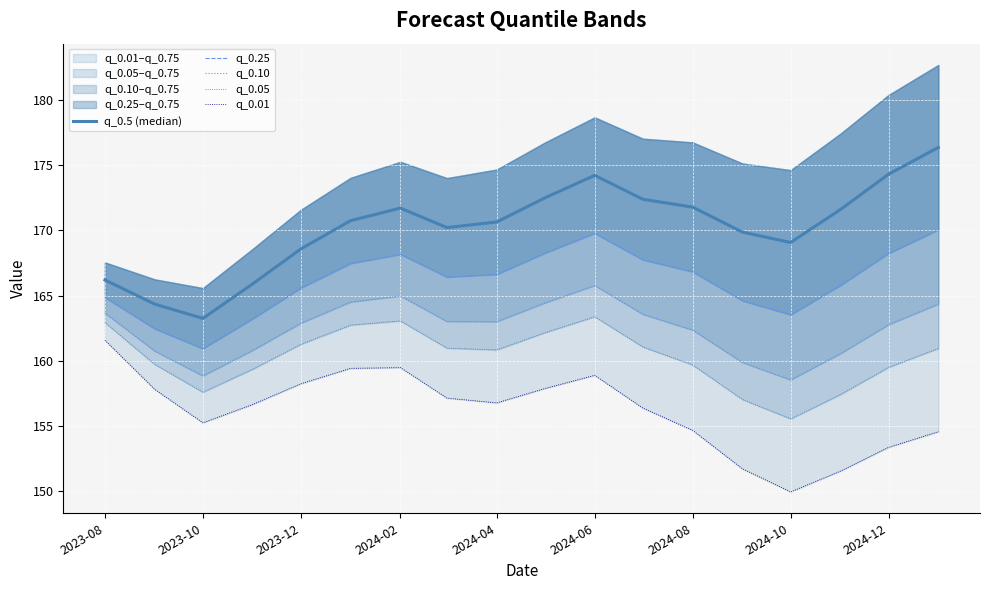

The value of q_0.25 at 2024-08 is 272.8. True or false?

False